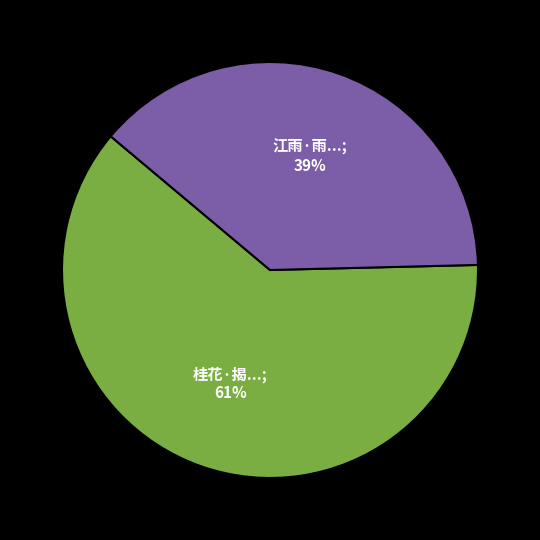

To the nearest percent, what is the average slice percentage?

50%